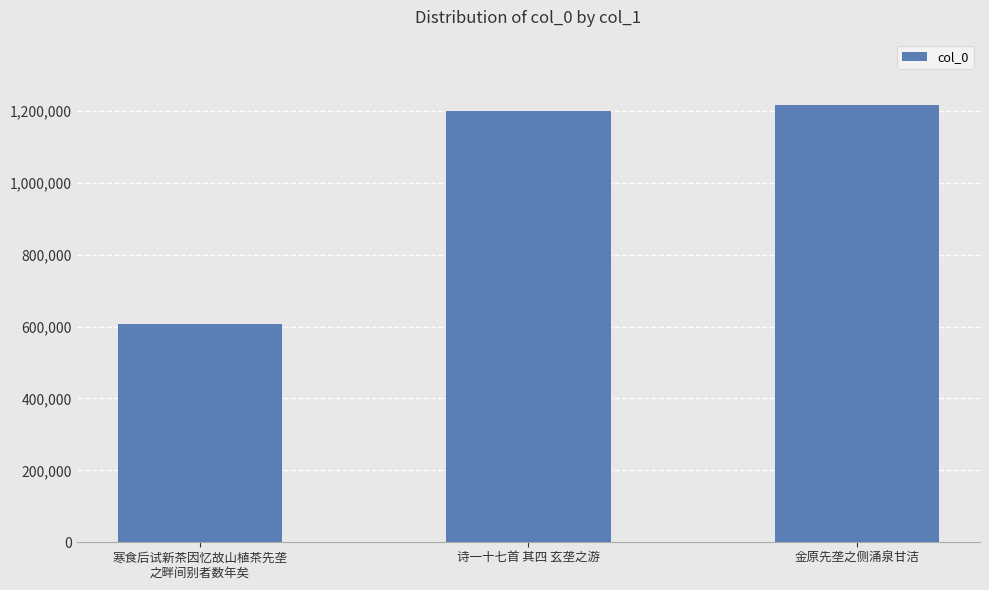

What is the average value?

1007063